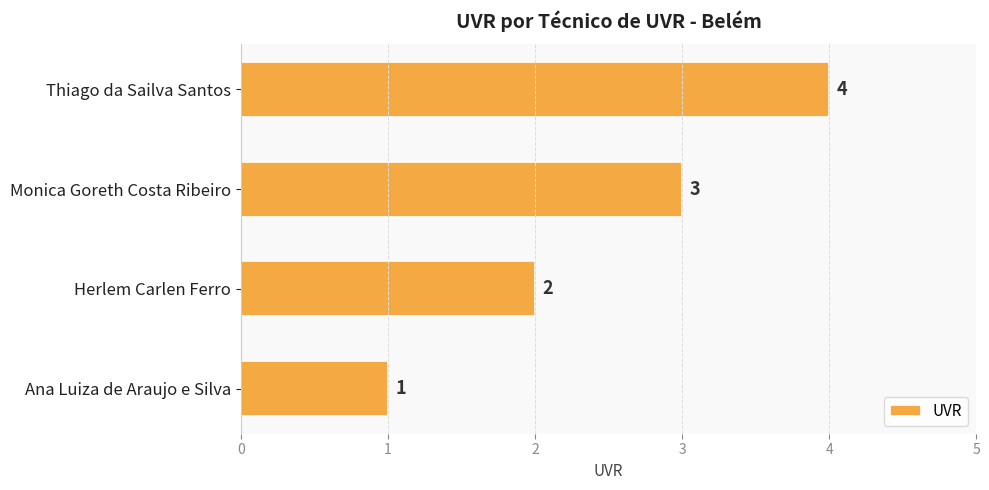

The value at Thiago da Sailva Santos is 4. True or false?

True